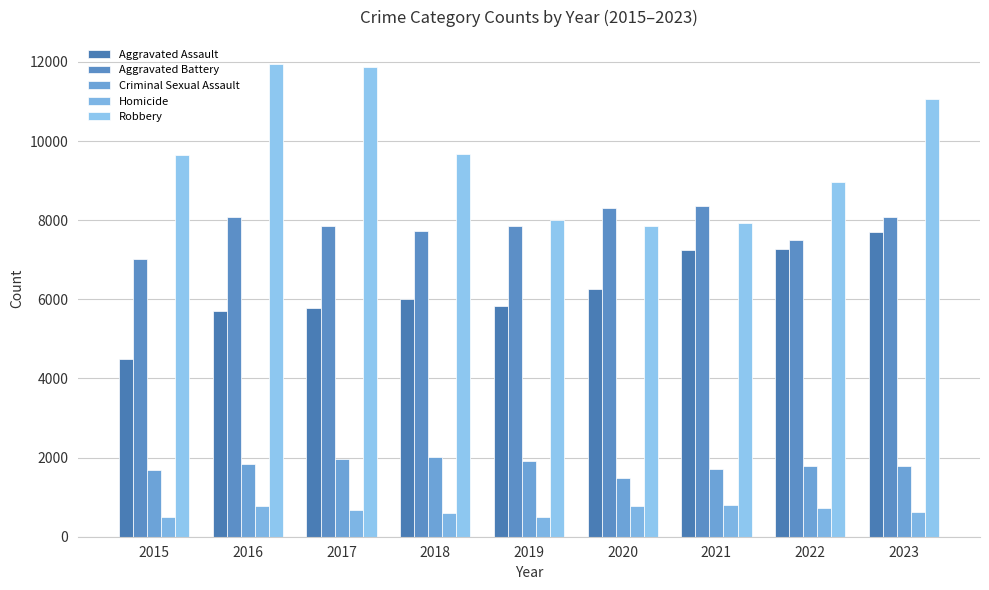

True or false: Aggravated Battery has a value of 8086 at 2016.

True